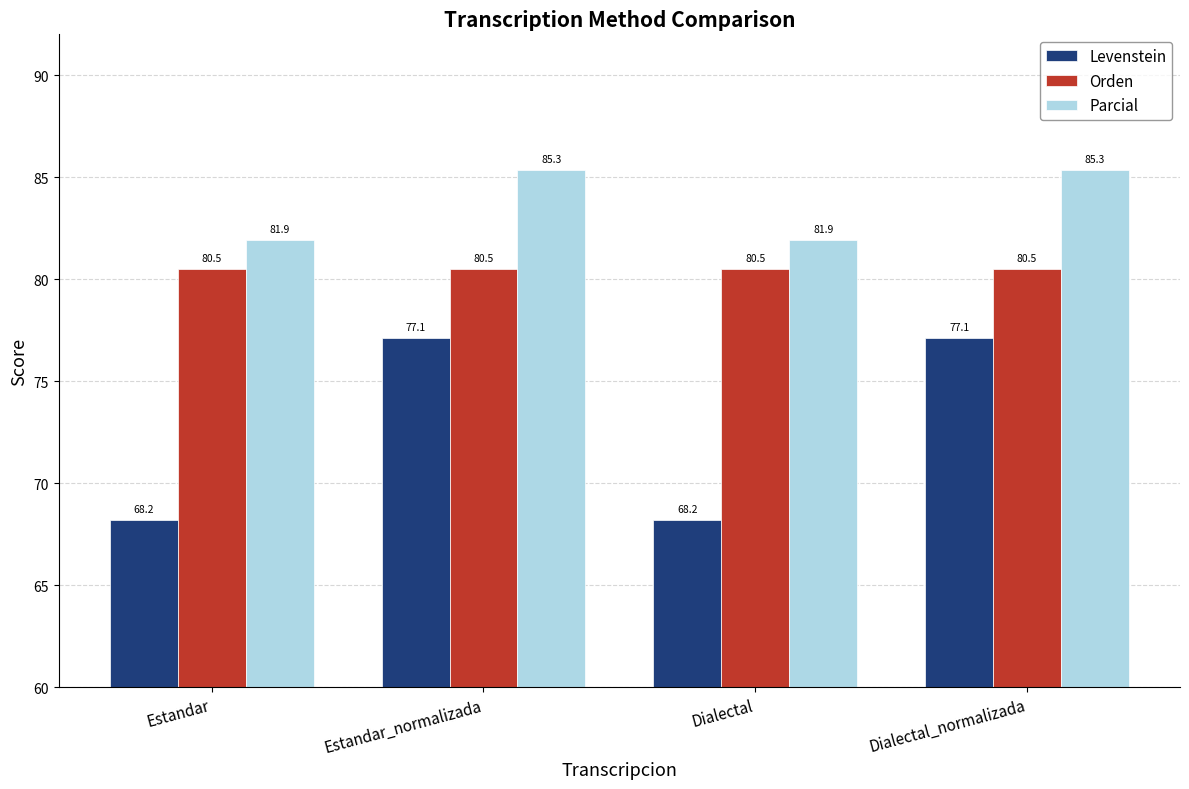

True or false: Parcial has a value of 114.7 at Dialectal.

False